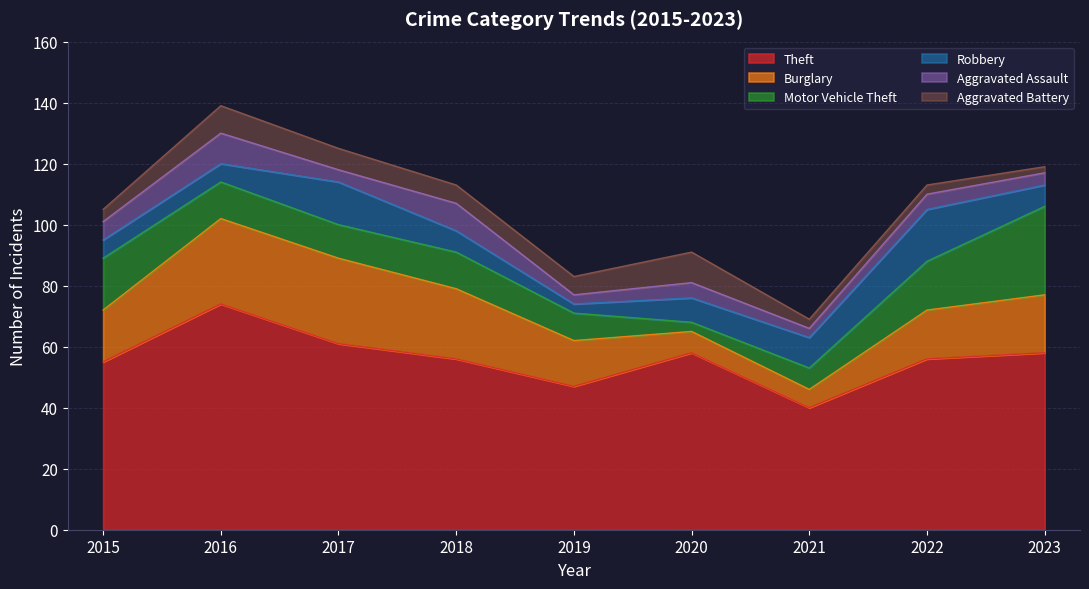

How many lines are shown in the chart?

6